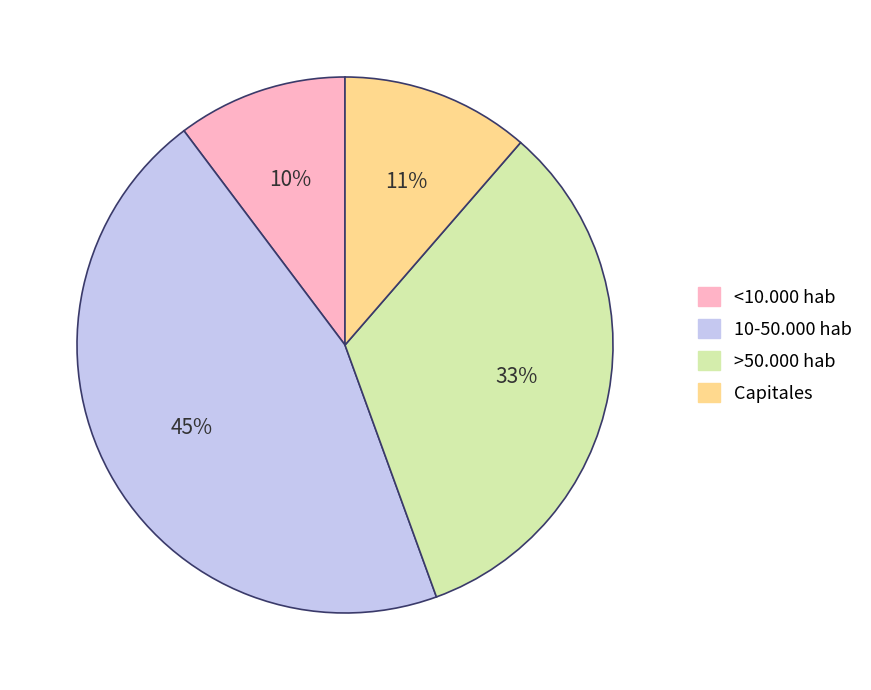

What percentage is the >50.000 hab slice, to the nearest percent?

33%